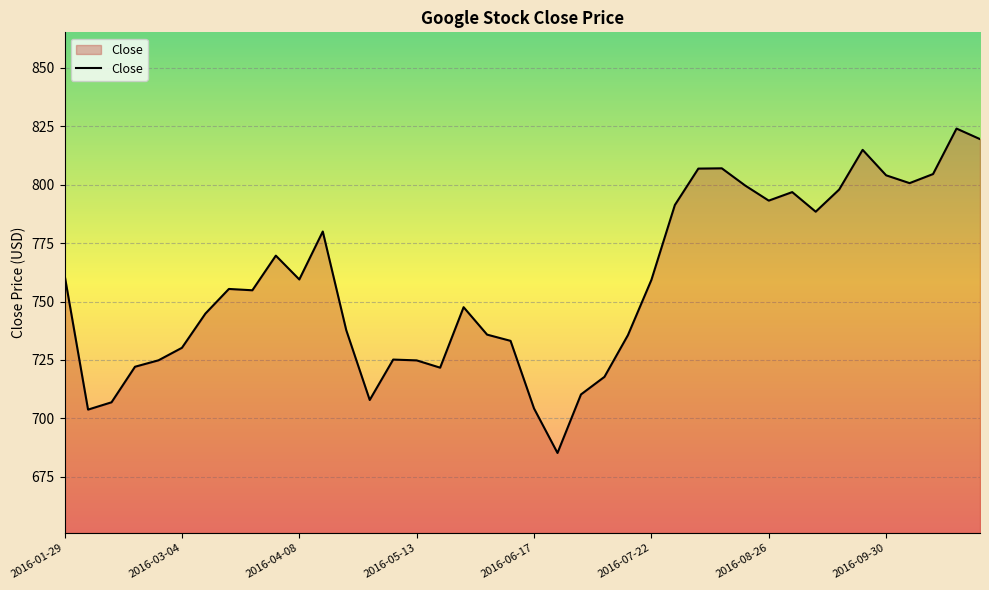

What is the minimum value shown in the chart?

685.2